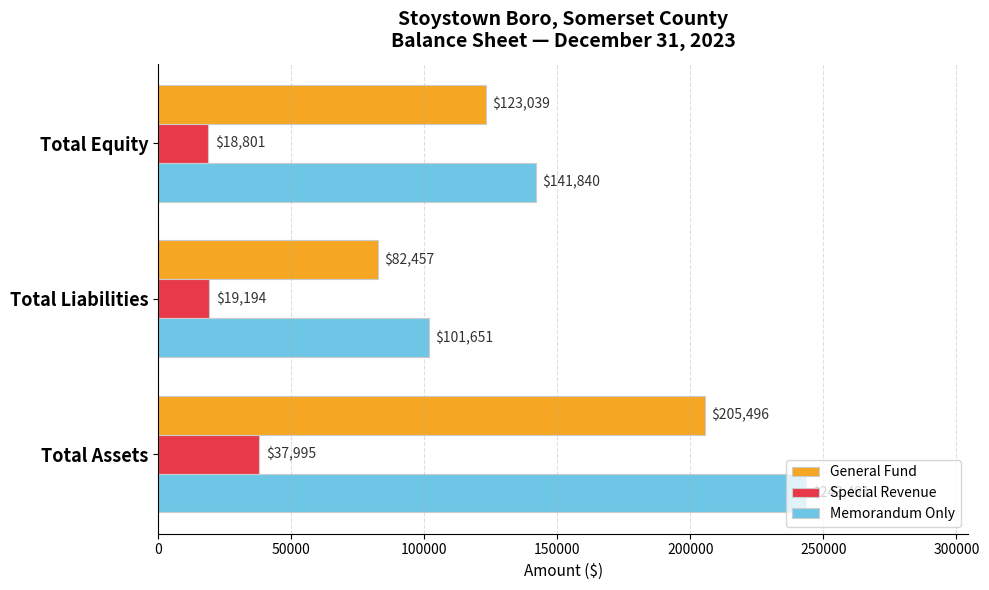

Which series has the largest range (max minus min)?

Memorandum Only